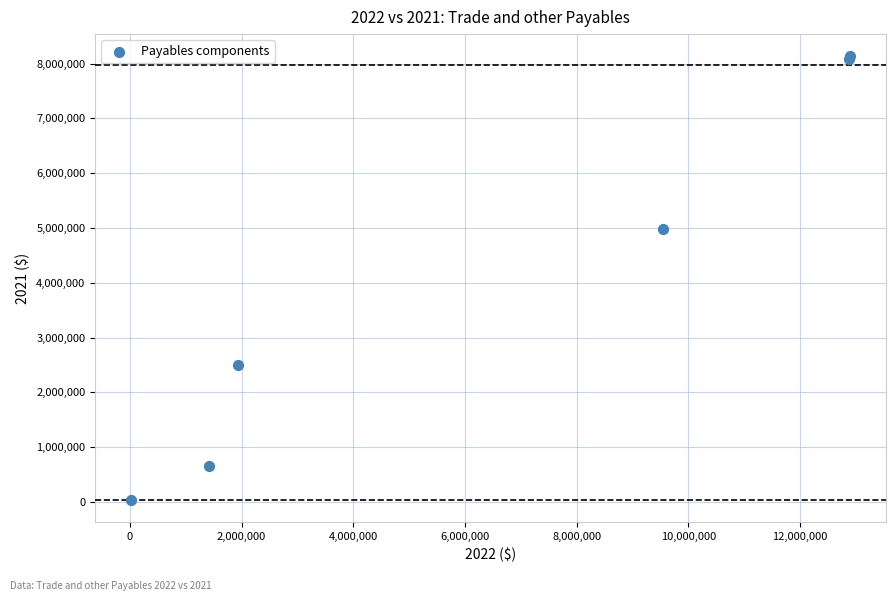

What Y value in the scatter plot is closest to 4086836?

4976574